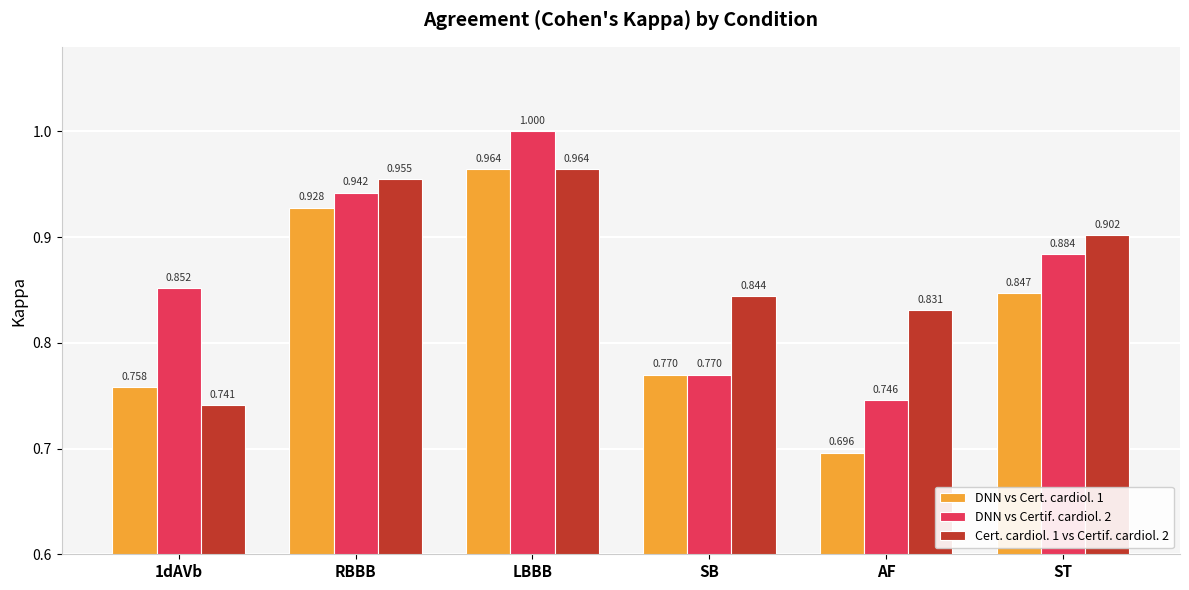

Is the value of DNN vs Certif. cardiol. 2 at ST greater than the value of DNN vs Cert. cardiol. 1 at RBBB?

No